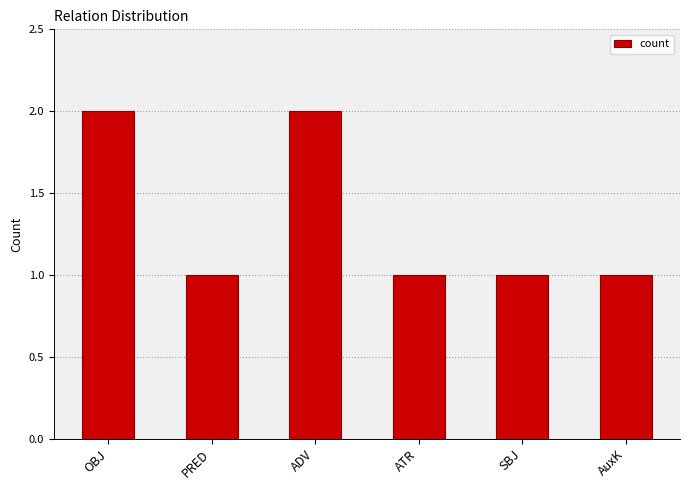

Reading left to right, list all the values displayed in this chart.

OBJ=2	PRED=1	ADV=2	ATR=1	SBJ=1	AuxK=1